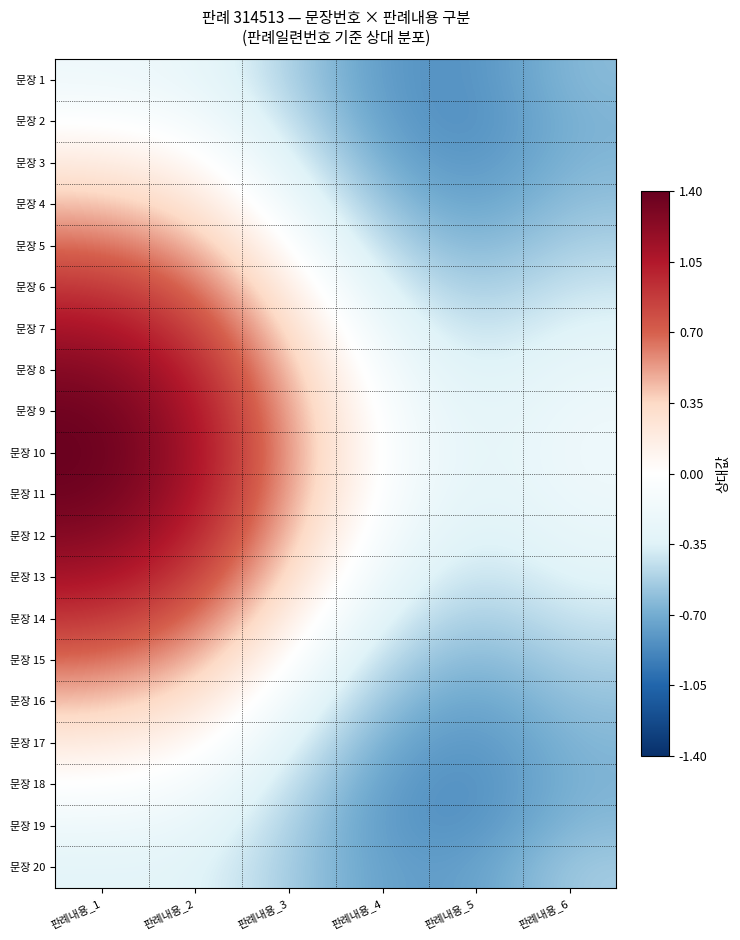

Reading left to right, extract all data points from this chart.

문장 1: 판례내용_1=-0.2	판례내용_2=-0.2	판례내용_3=-0.5	판례내용_4=-0.8	판례내용_5=-0.8	판례내용_6=-0.6
문장 2: 판례내용_1=-0.0	판례내용_2=-0.1	판례내용_3=-0.4	판례내용_4=-0.8	판례내용_5=-0.9	판례내용_6=-0.7
문장 3: 판례내용_1=0.2	판례내용_2=0.1	판례내용_3=-0.3	판례내용_4=-0.7	판례내용_5=-0.8	판례내용_6=-0.6
문장 4: 판례내용_1=0.4	판례내용_2=0.3	판례내용_3=-0.2	판례내용_4=-0.6	판례내용_5=-0.8	판례내용_6=-0.6
문장 5: 판례내용_1=0.7	판례내용_2=0.5	판례내용_3=0.0	판례내용_4=-0.5	판례내용_5=-0.7	판례내용_6=-0.5
문장 6: 판례내용_1=0.9	판례내용_2=0.7	판례내용_3=0.2	판례내용_4=-0.4	판례내용_5=-0.6	판례내용_6=-0.4
문장 7: 판례내용_1=1.1	판례내용_2=0.9	판례내용_3=0.3	판례내용_4=-0.2	판례내용_5=-0.5	판례내용_6=-0.3
문장 8: 판례내용_1=1.3	판례내용_2=1.0	판례내용_3=0.4	판례내용_4=-0.1	판례내용_5=-0.4	판례내용_6=-0.2
문장 9: 판례내용_1=1.4	판례내용_2=1.1	판례내용_3=0.5	판례내용_4=-0.1	판례내용_5=-0.3	판례내용_6=-0.2
문장 10: 판례내용_1=1.4	판례내용_2=1.1	판례내용_3=0.5	판례내용_4=-0.1	판례내용_5=-0.3	판례내용_6=-0.2
문장 11: 판례내용_1=1.4	판례내용_2=1.1	판례내용_3=0.5	판례내용_4=-0.1	판례내용_5=-0.3	판례내용_6=-0.2
문장 12: 판례내용_1=1.3	판례내용_2=1.0	판례내용_3=0.4	판례내용_4=-0.1	판례내용_5=-0.4	판례내용_6=-0.2
문장 13: 판례내용_1=1.1	판례내용_2=0.9	판례내용_3=0.3	판례내용_4=-0.2	판례내용_5=-0.5	판례내용_6=-0.3
문장 14: 판례내용_1=0.9	판례내용_2=0.7	판례내용_3=0.2	판례내용_4=-0.4	판례내용_5=-0.6	판례내용_6=-0.4
문장 15: 판례내용_1=0.7	판례내용_2=0.5	판례내용_3=0.0	판례내용_4=-0.5	판례내용_5=-0.7	판례내용_6=-0.5
문장 16: 판례내용_1=0.4	판례내용_2=0.3	판례내용_3=-0.2	판례내용_4=-0.6	판례내용_5=-0.8	판례내용_6=-0.6
문장 17: 판례내용_1=0.2	판례내용_2=0.1	판례내용_3=-0.3	판례내용_4=-0.7	판례내용_5=-0.8	판례내용_6=-0.6
문장 18: 판례내용_1=-0.0	판례내용_2=-0.1	판례내용_3=-0.4	판례내용_4=-0.8	판례내용_5=-0.9	판례내용_6=-0.7
문장 19: 판례내용_1=-0.2	판례내용_2=-0.2	판례내용_3=-0.5	판례내용_4=-0.8	판례내용_5=-0.8	판례내용_6=-0.6
문장 20: 판례내용_1=-0.3	판례내용_2=-0.3	판례내용_3=-0.5	판례내용_4=-0.8	판례내용_5=-0.8	판례내용_6=-0.5